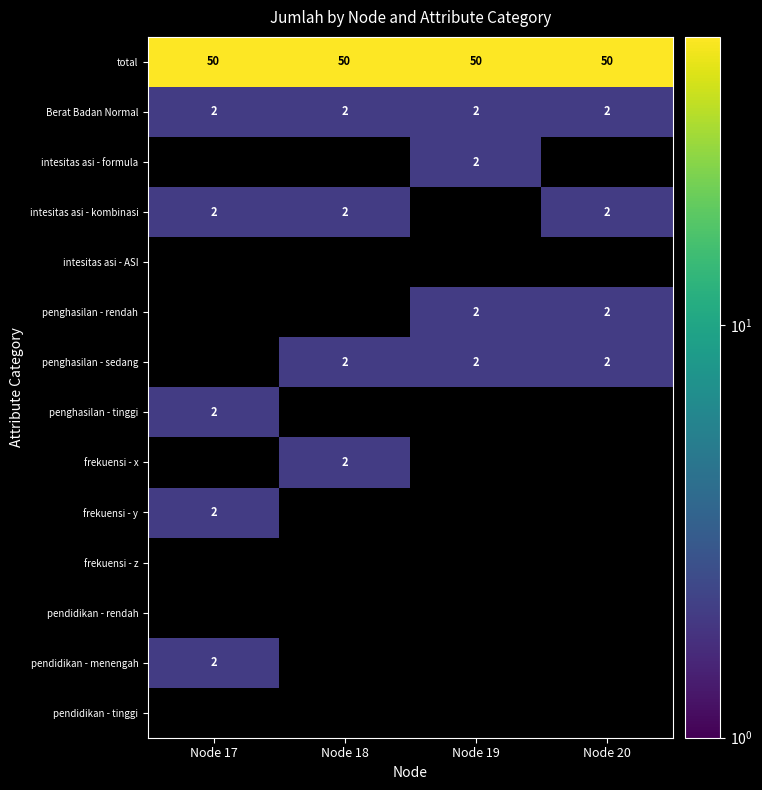

What is the spread (max minus min) of values at Node 19?

48.0